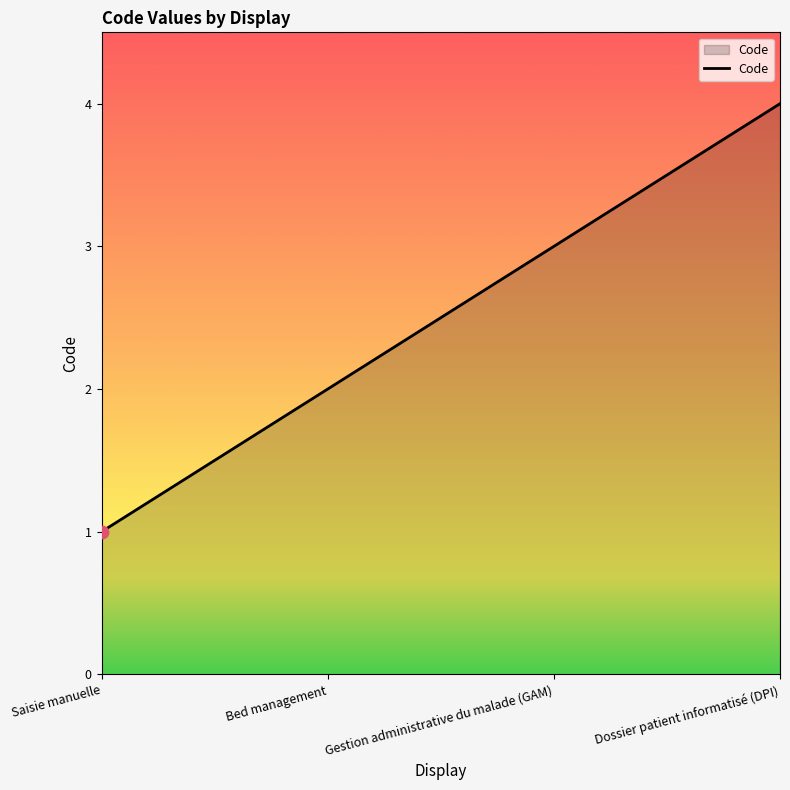

What is the change in value from Bed management to Dossier patient informatisé (DPI)?

+2